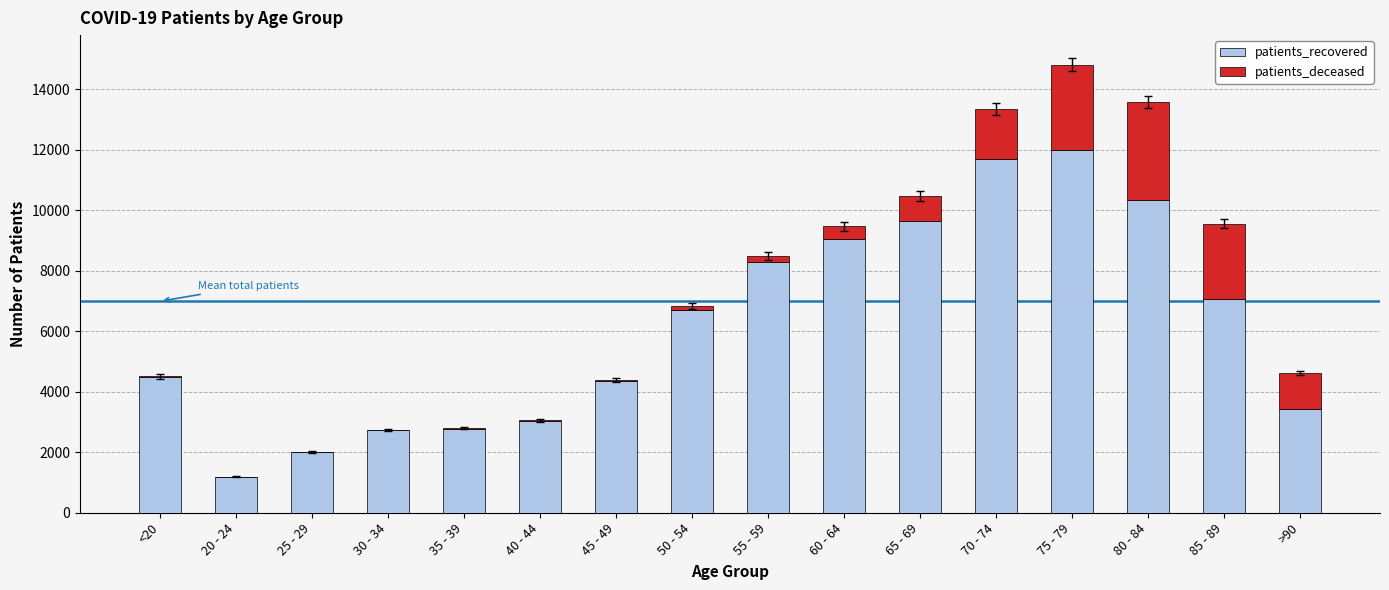

The value of patients_recovered at 60 - 64 is 13836. True or false?

False